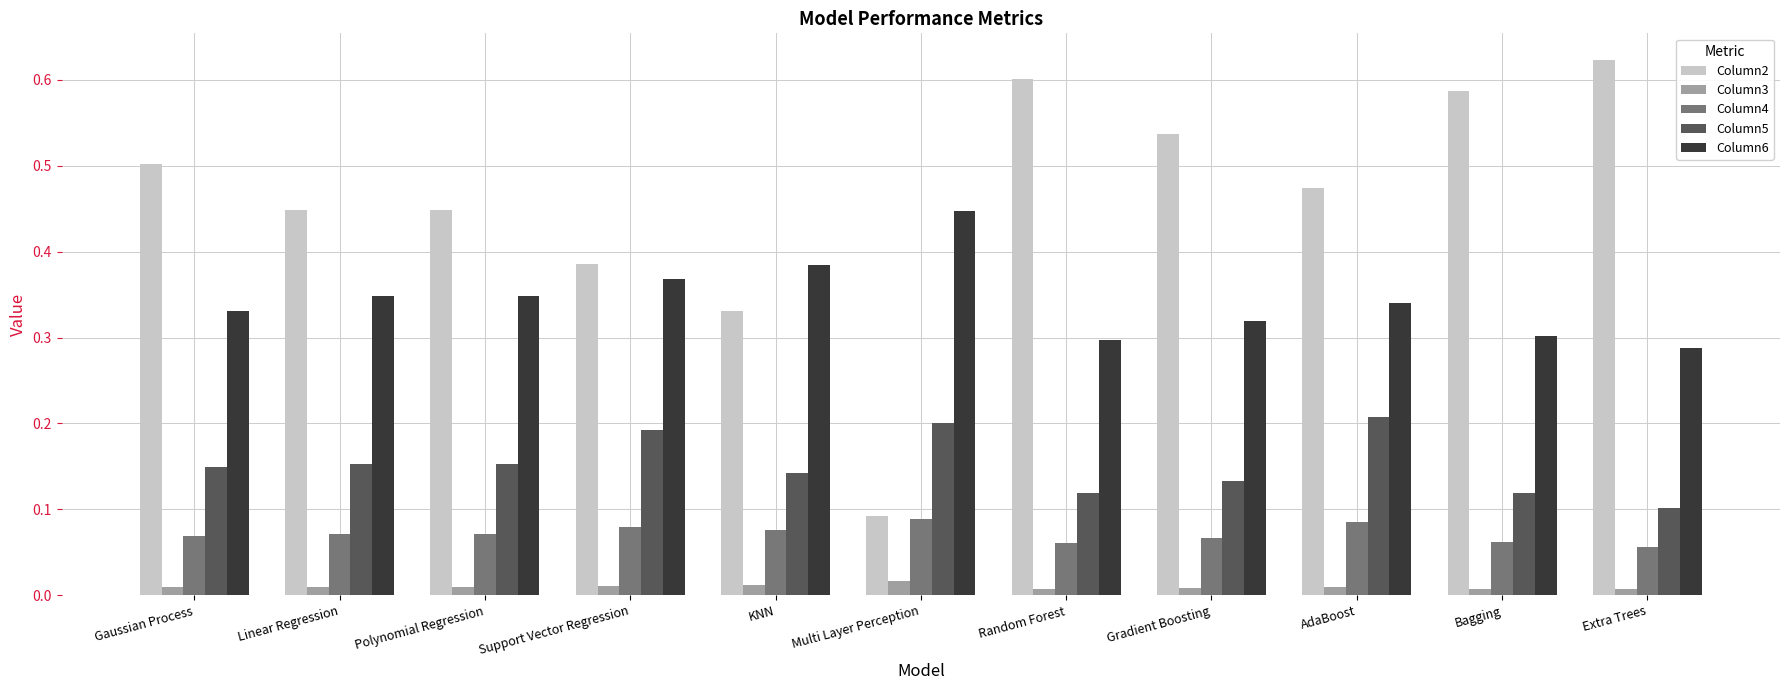

List the series in order of their peak value, lowest first.

Column3, Column4, Column5, Column6, Column2